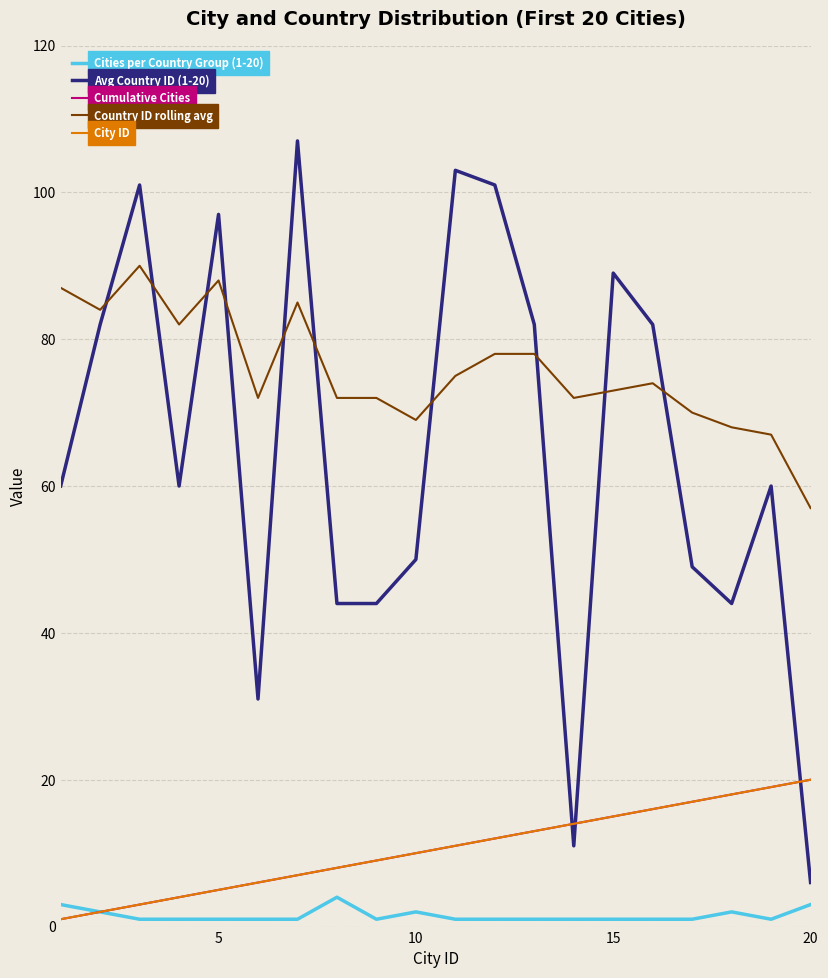

Reading left to right, what are all the values shown in this chart?

Cities per Country Group (1-20): 3	2	1	1	1	1	1	4	1	2	1	1	1	1	1	1	1	2	1	3
Avg Country ID (1-20): 60	82	101	60	97	31	107	44	44	50	103	101	82	11	89	82	49	44	60	6
Cumulative Cities: 1	2	3	4	5	6	7	8	9	10	11	12	13	14	15	16	17	18	19	20
Country ID rolling avg: 87	84	90	82	88	72	85	72	72	69	75	78	78	72	73	74	70	68	67	57
City ID: 1	2	3	4	5	6	7	8	9	10	11	12	13	14	15	16	17	18	19	20